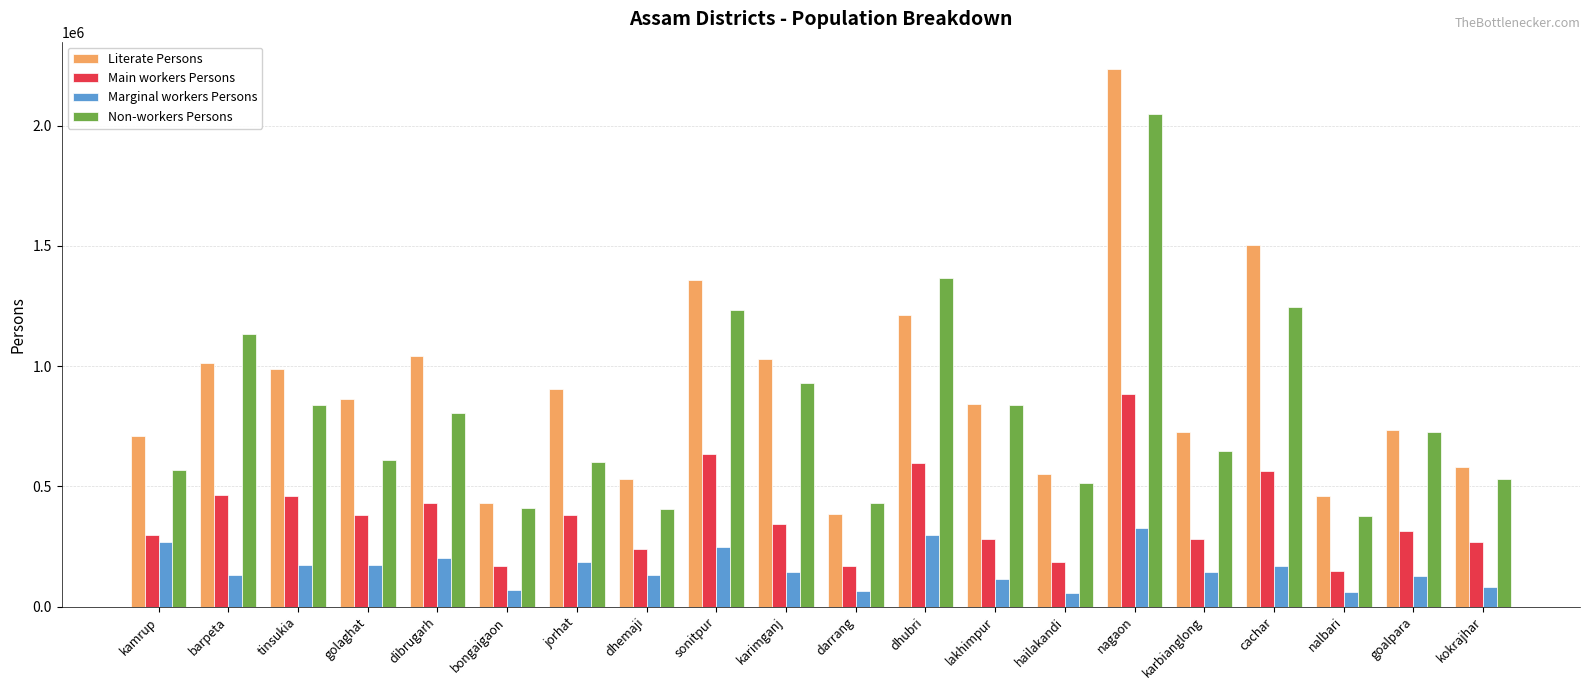

The Non-workers Persons series shows 171898 at bongaigaon. True or false?

False